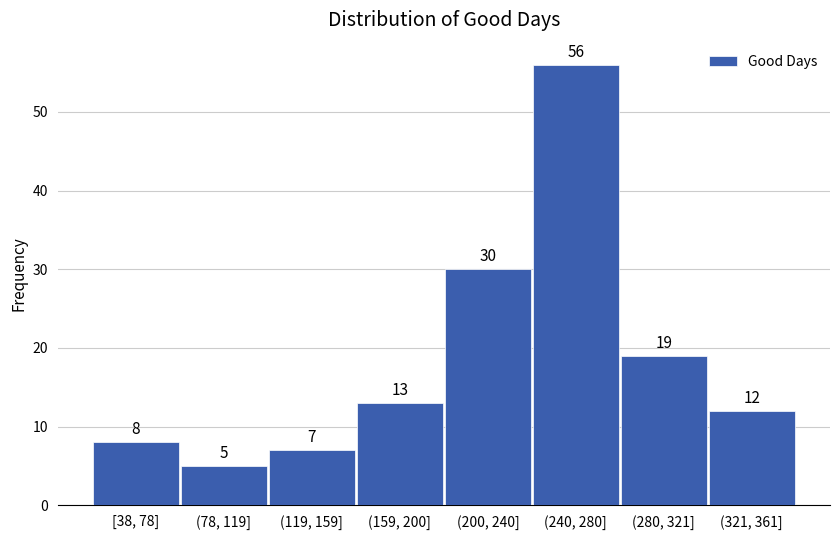

Reading left to right, extract all data points from this chart.

[38, 78]=8	(78, 119]=5	(119, 159]=7	(159, 200]=13	(200, 240]=30	(240, 280]=56	(280, 321]=19	(321, 361]=12